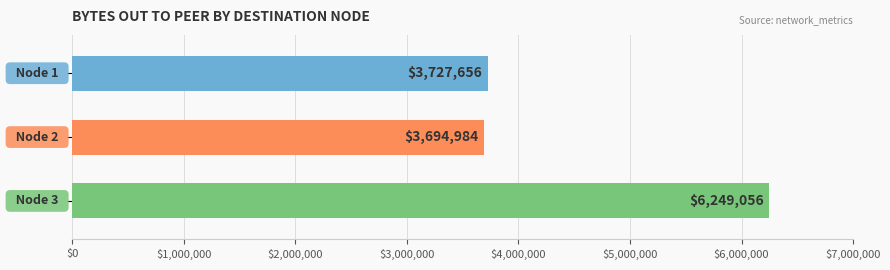

Reading top to bottom, what are all the values shown in this chart?

3727656	3694984	6249056